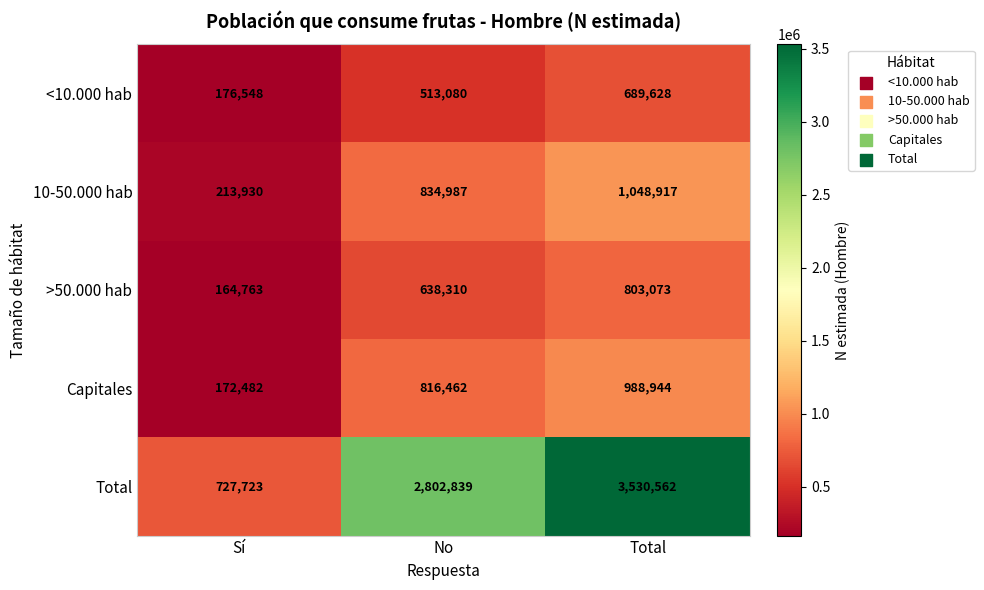

Rank the series at Total from lowest to highest value.

<10.000 hab, >50.000 hab, Capitales, 10-50.000 hab, Total